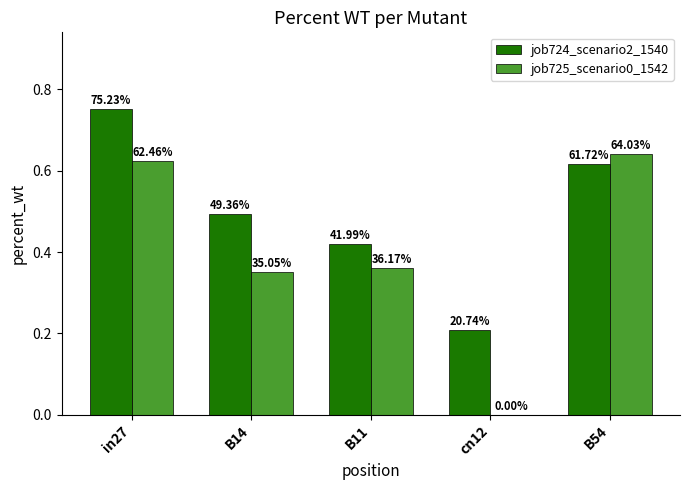

Are the bars grouped side by side (vs. stacked)?

Yes